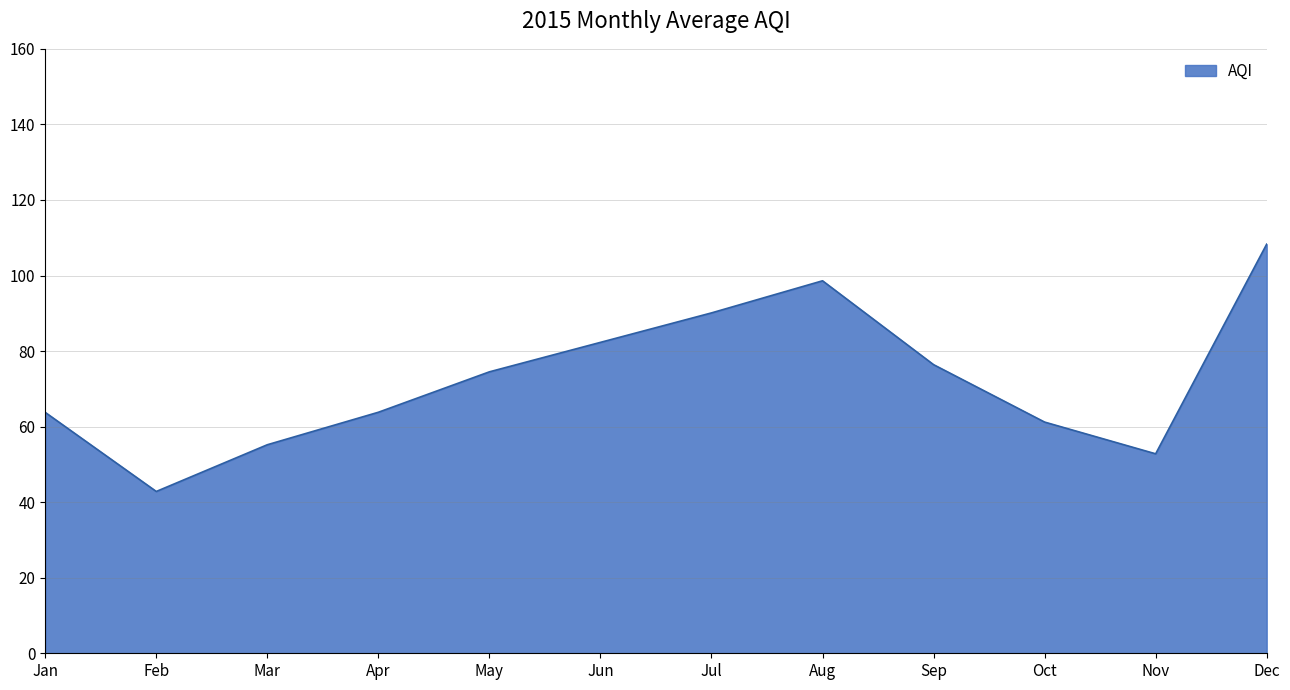

What value does the data have at Aug?

98.6